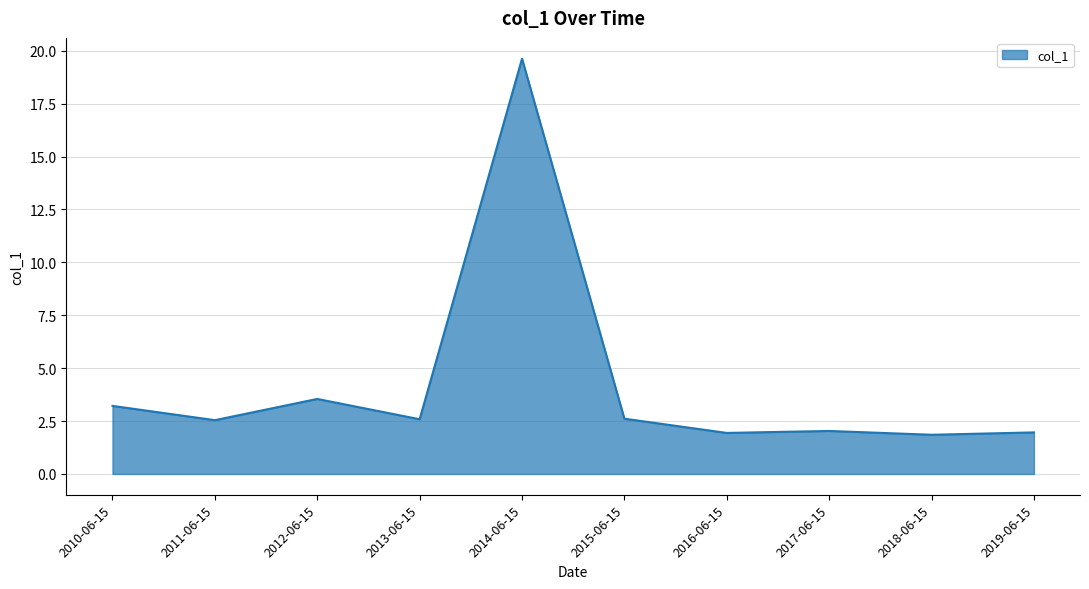

What is the maximum value shown in the chart?

19.6